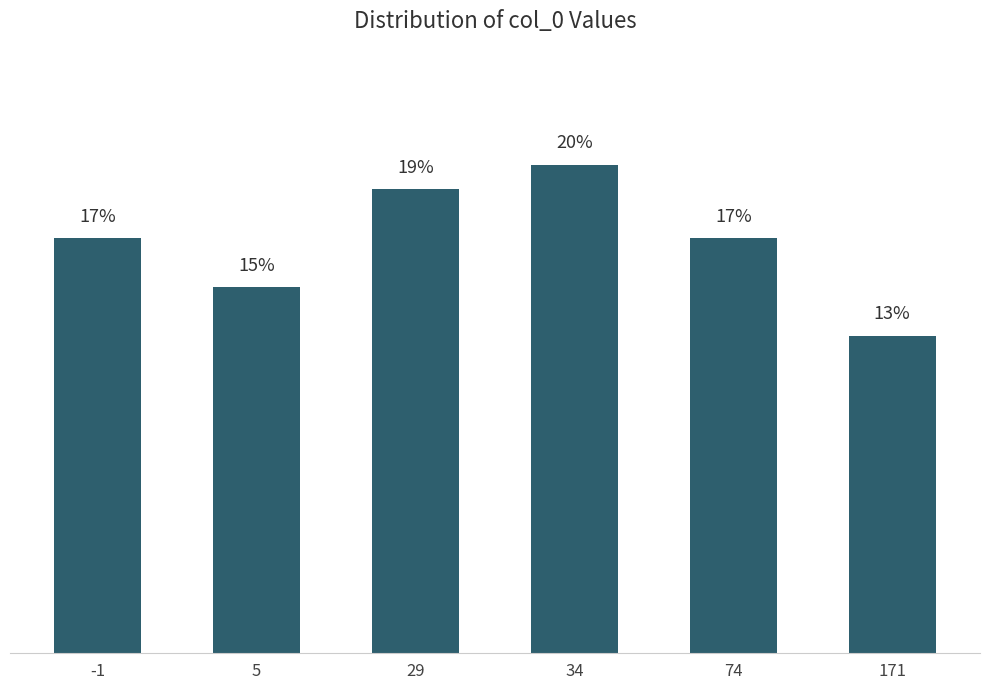

Does the chart contain any negative values?

No